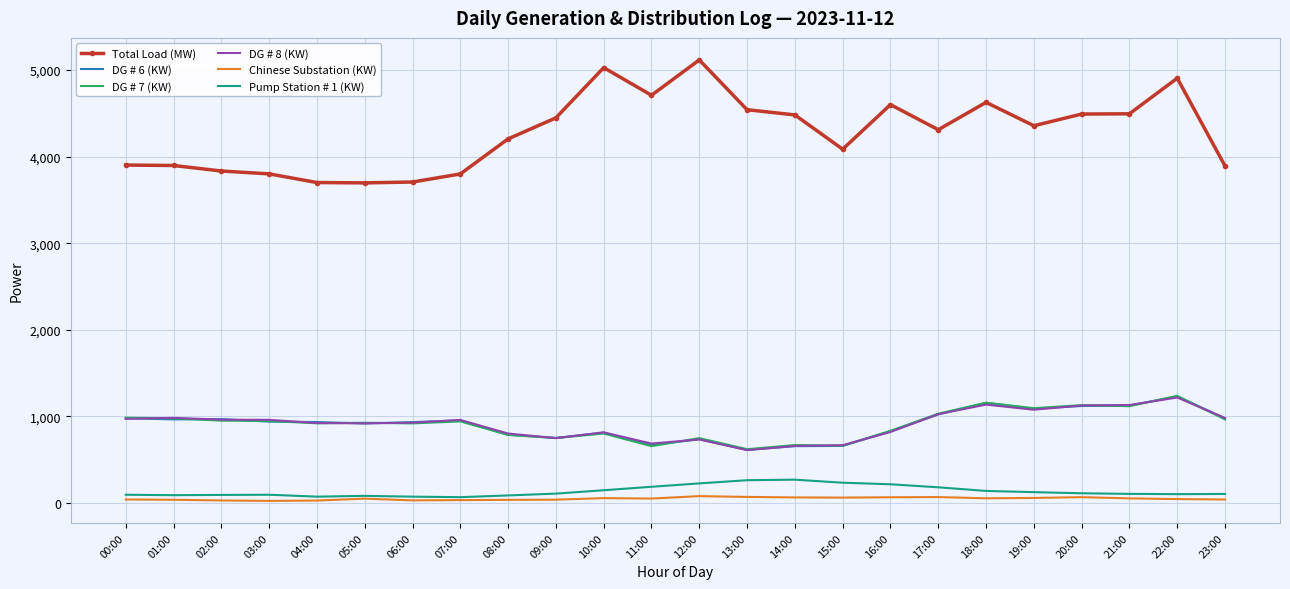

What is the highest value of the Chinese Substation (KW) series?

78